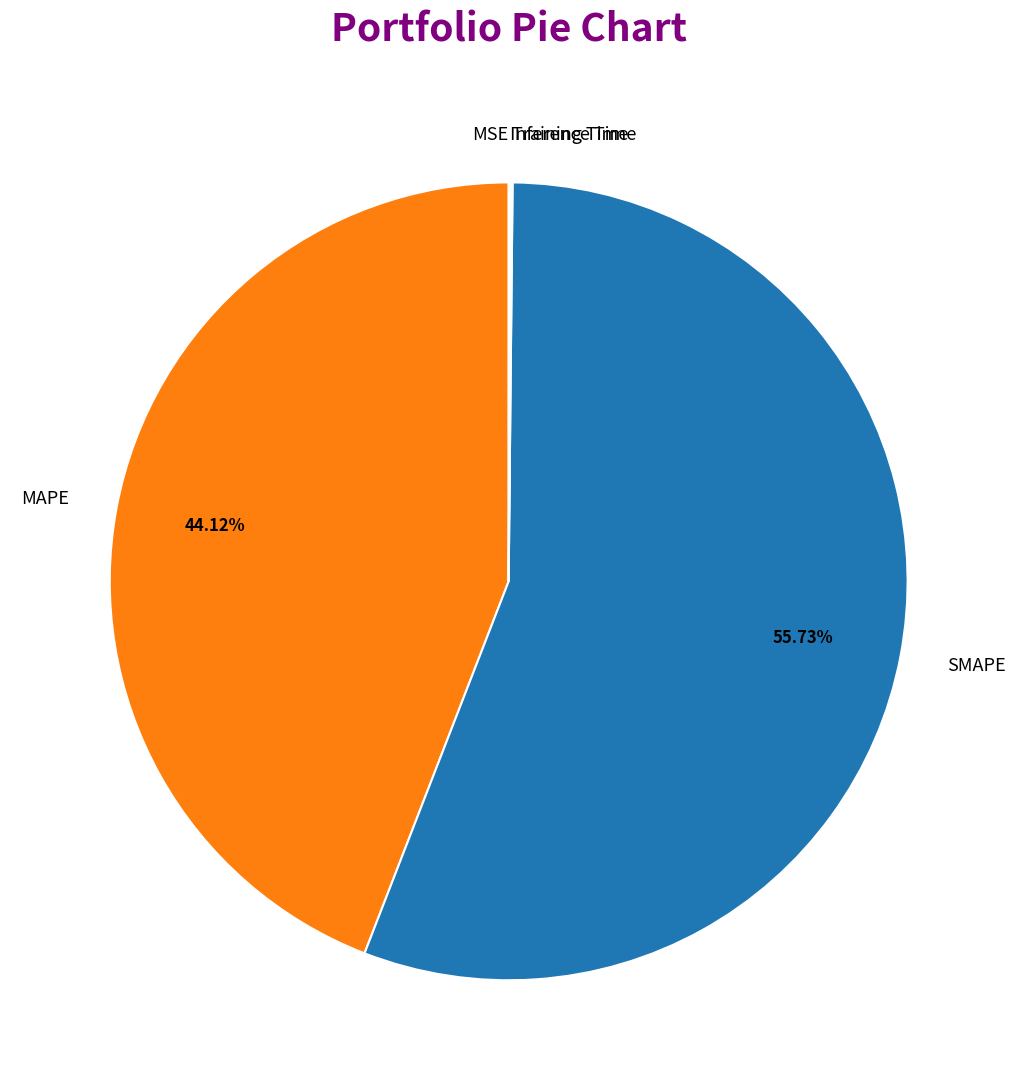

To the nearest percent, what is the difference between the largest and smallest slice percentages?

56%